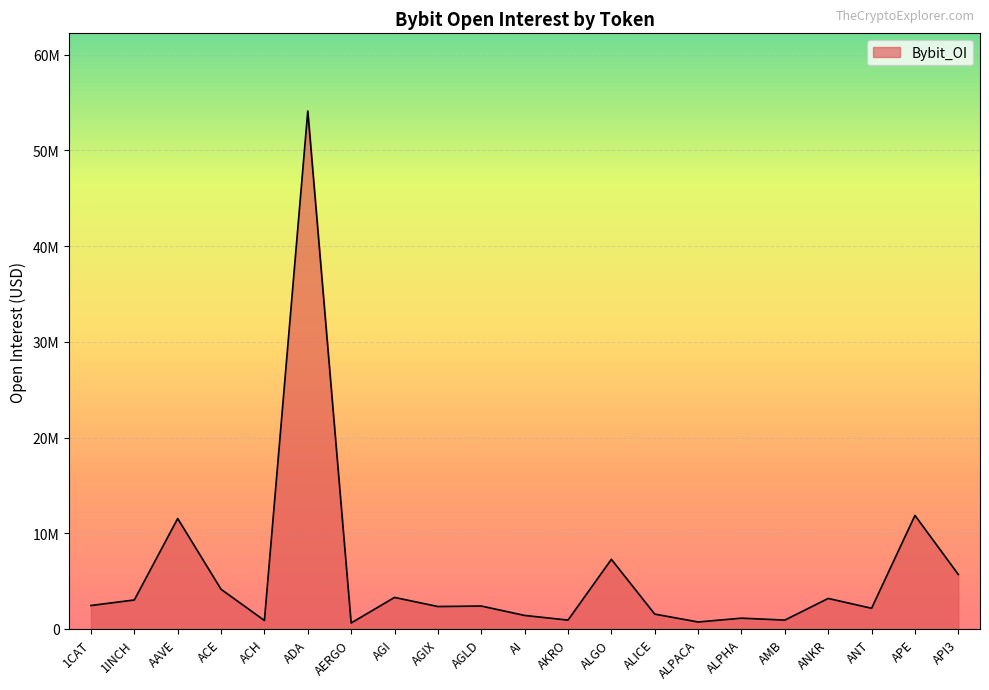

Does the chart have visible grid lines?

Yes